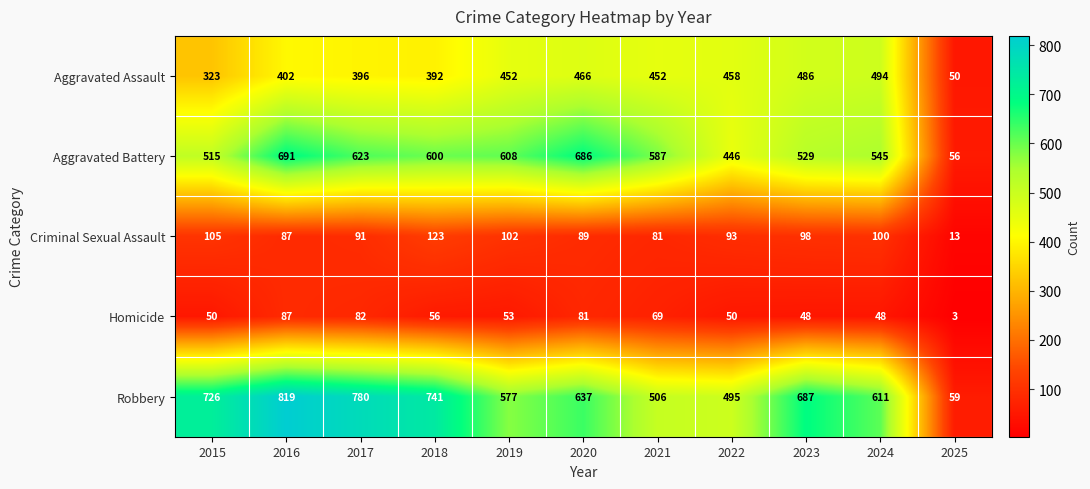

Which series has the largest total across all categories?

Robbery